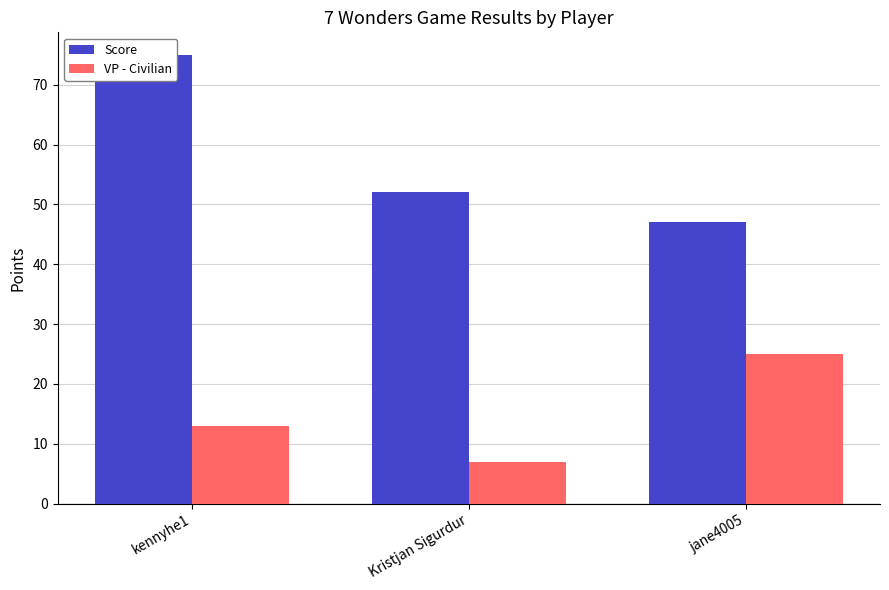

How many bars are there in total?

6